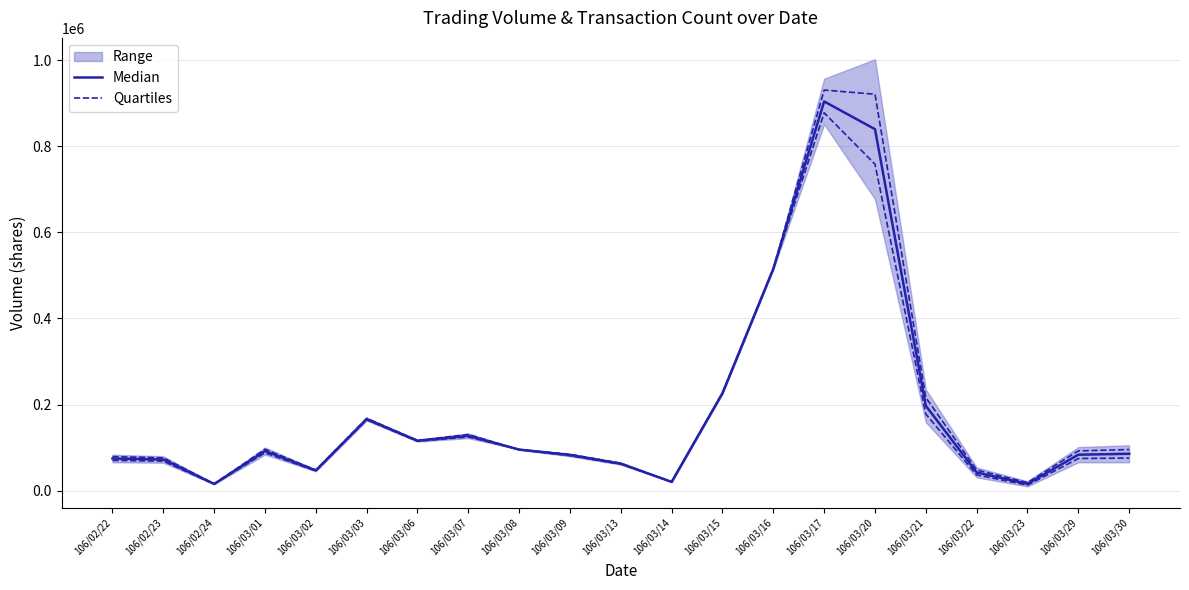

Between which two adjacent categories do Quartiles and Median first intersect?

106/03/07 and 106/03/08